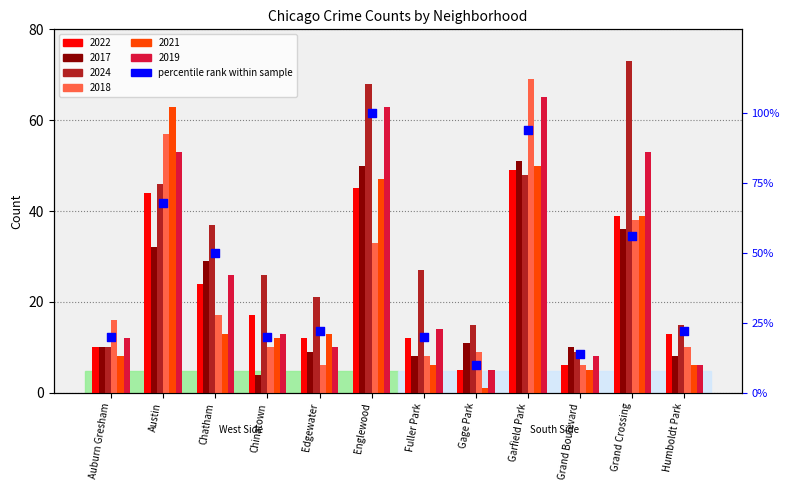

What is the ratio of the value at Humboldt Park to the value at Auburn Gresham?

1.1